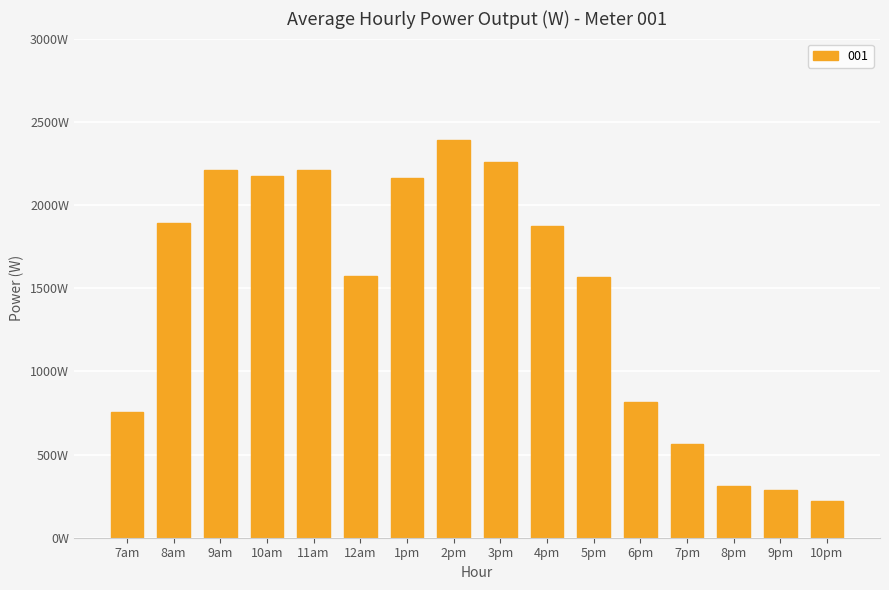

Between 5pm and 10am, which is larger?

10am